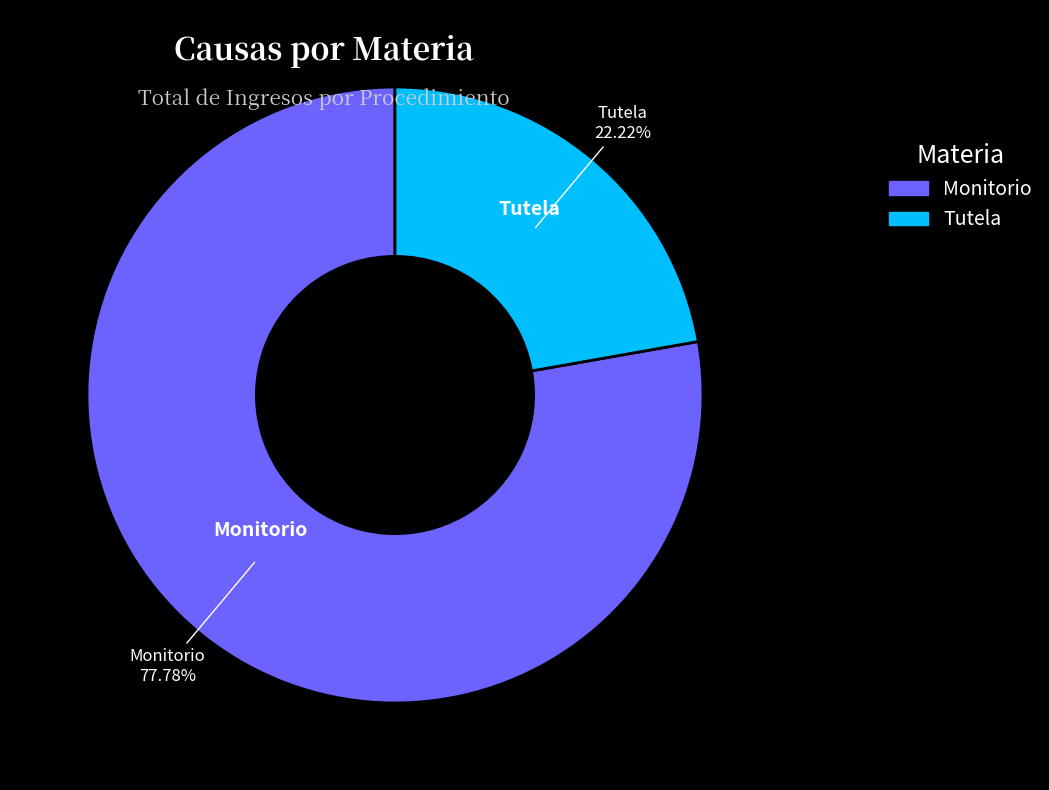

Which category accounts for the majority?

Monitorio